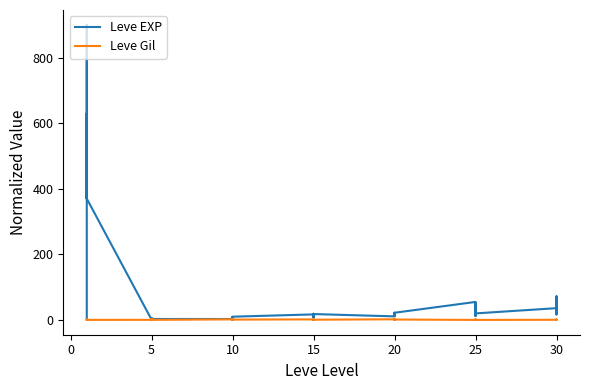

What is the label of the 23rd point from the left?

15